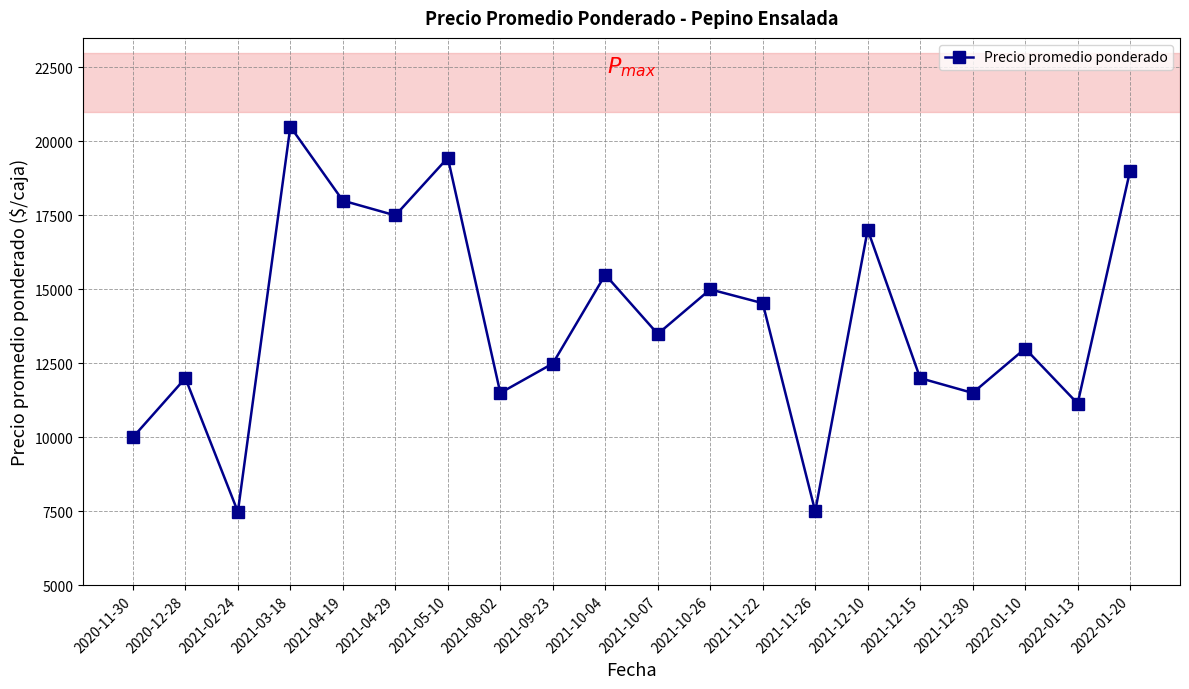

What is the difference between the values at 2020-11-30 and 2020-12-28?

2000